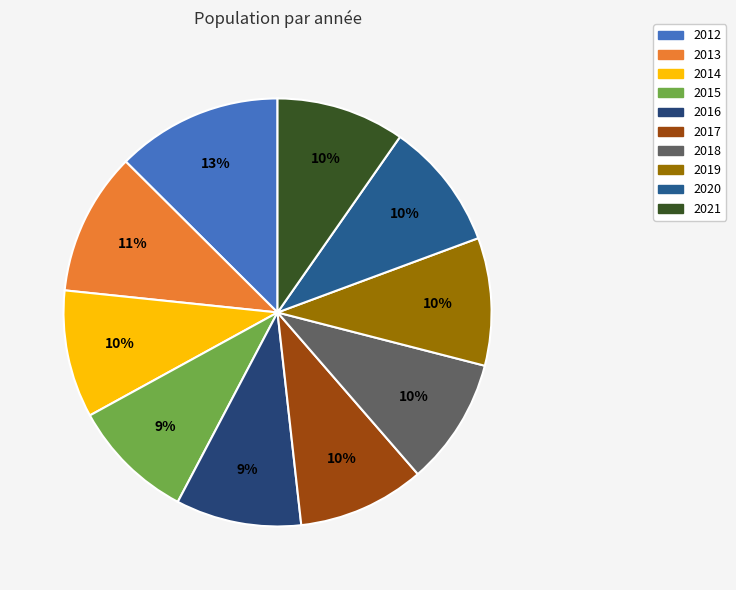

Count the number of slices in the pie.

10